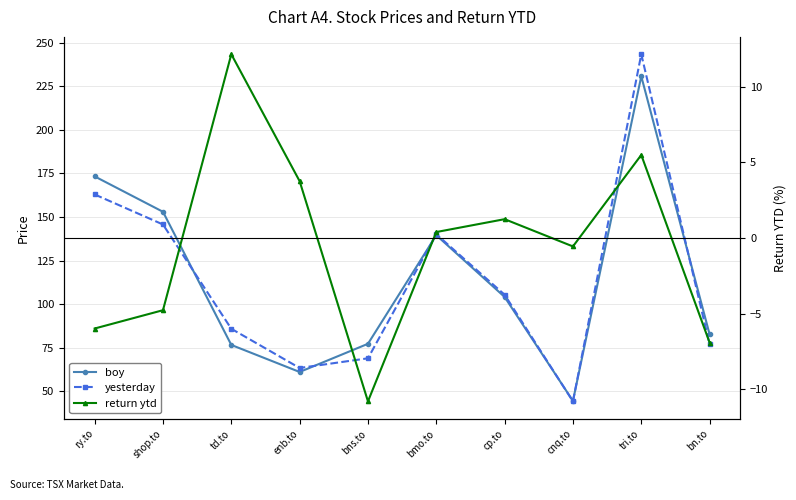

How many categories are shown in the chart?

10